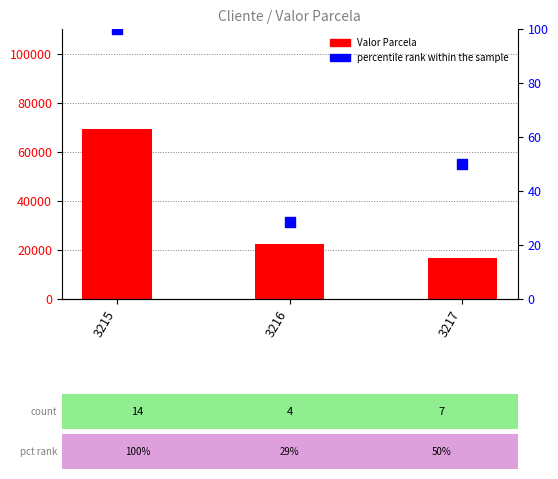

Which series has the largest total across all categories?

Valor Parcela